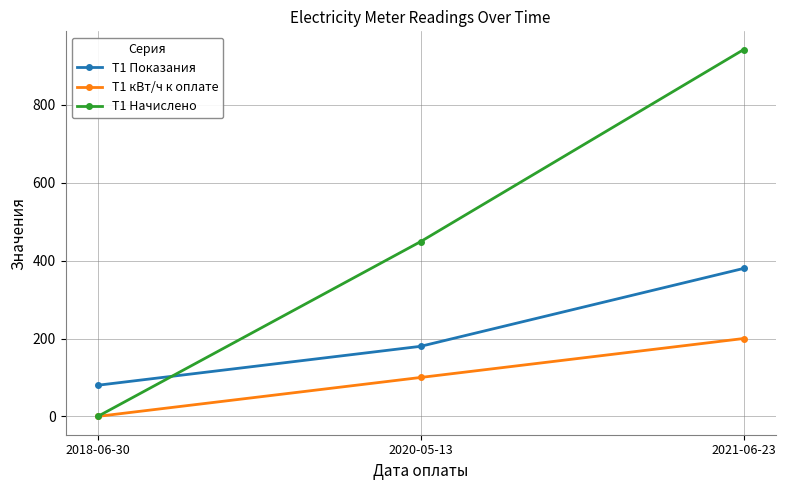

What is the average value of the Т1 Показания series?

213